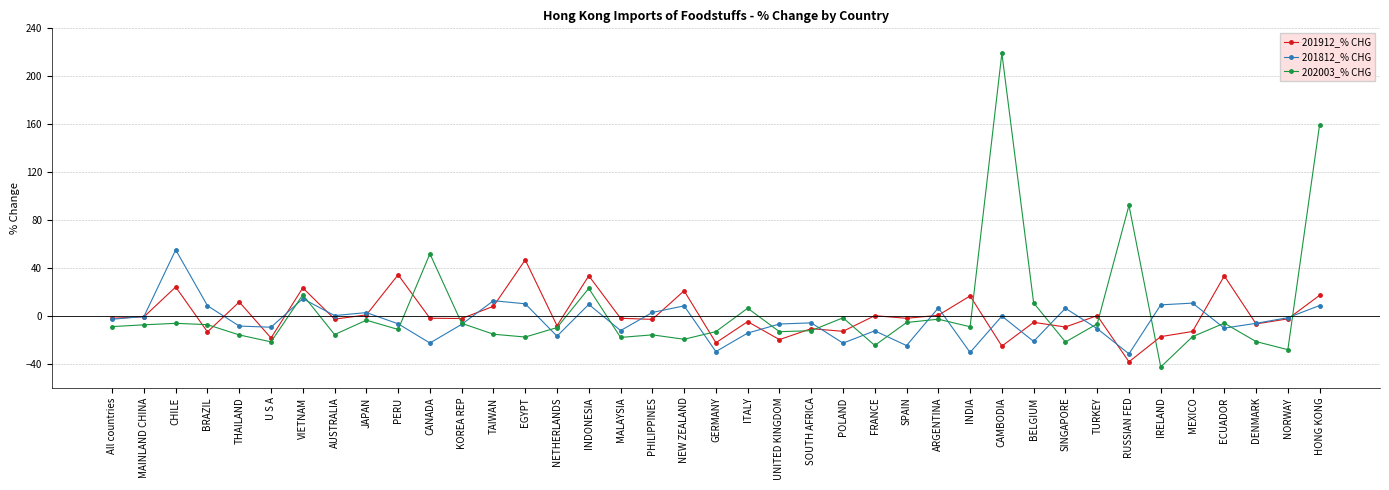

In 202003_% CHG, how many points are higher than both neighbors (excluding endpoints)?

12